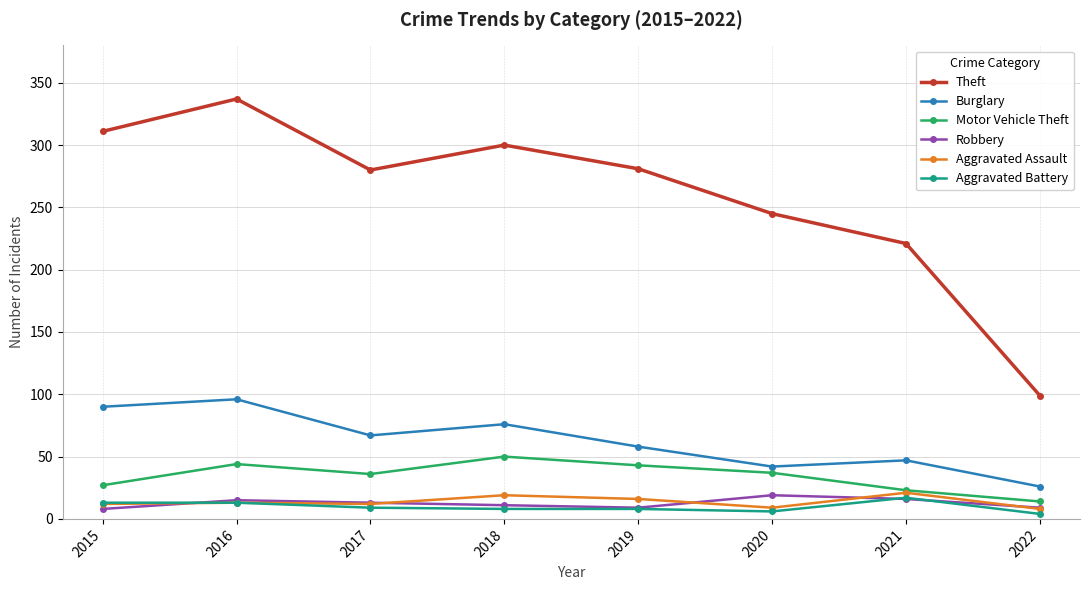

True or false: Burglary and Robbery intersect in this chart.

False